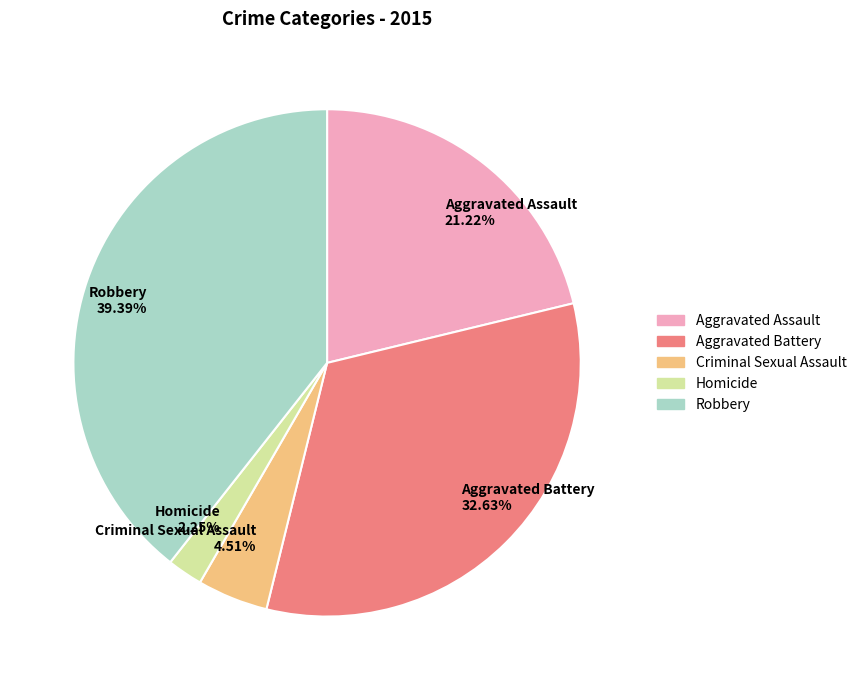

Which category has the smallest portion of the pie?

Homicide